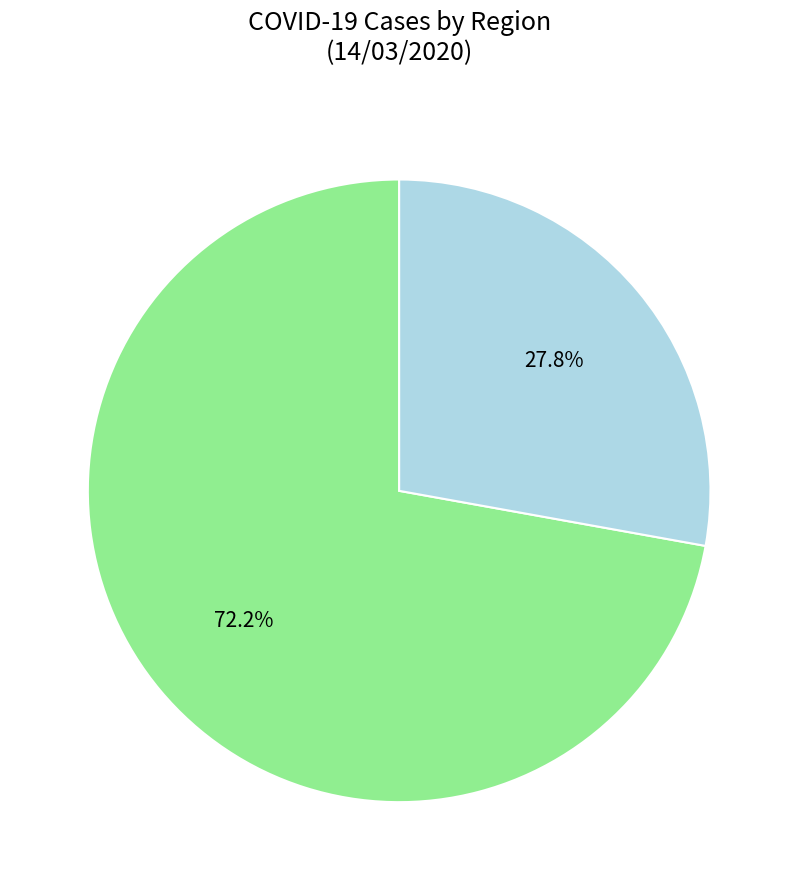

Is there any slice that represents more than half of the pie?

Yes